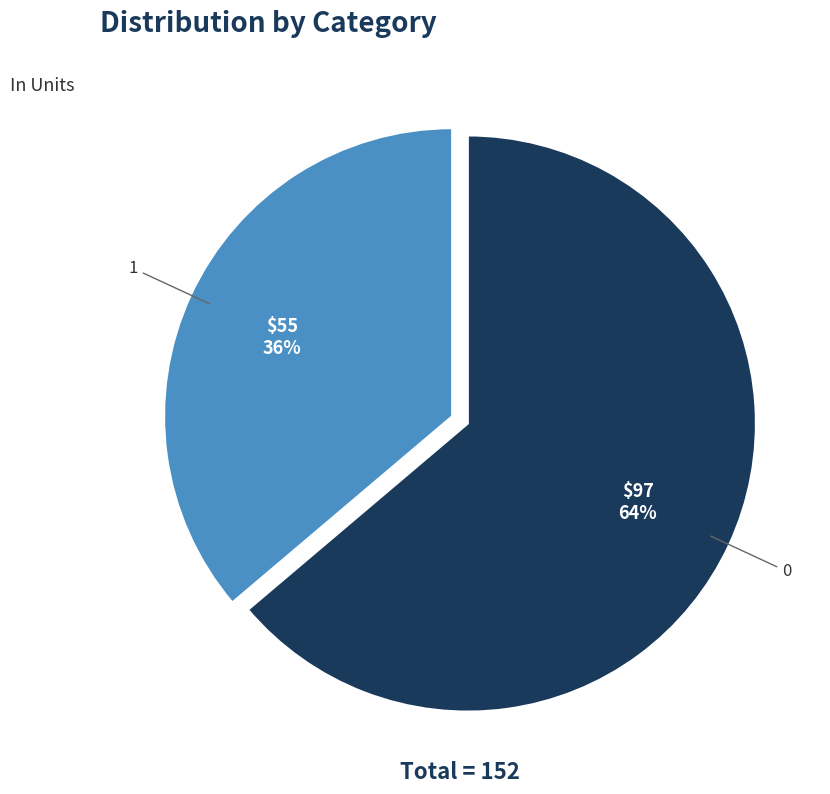

To the nearest percent, what is the combined percentage of 1 and 0?

100%